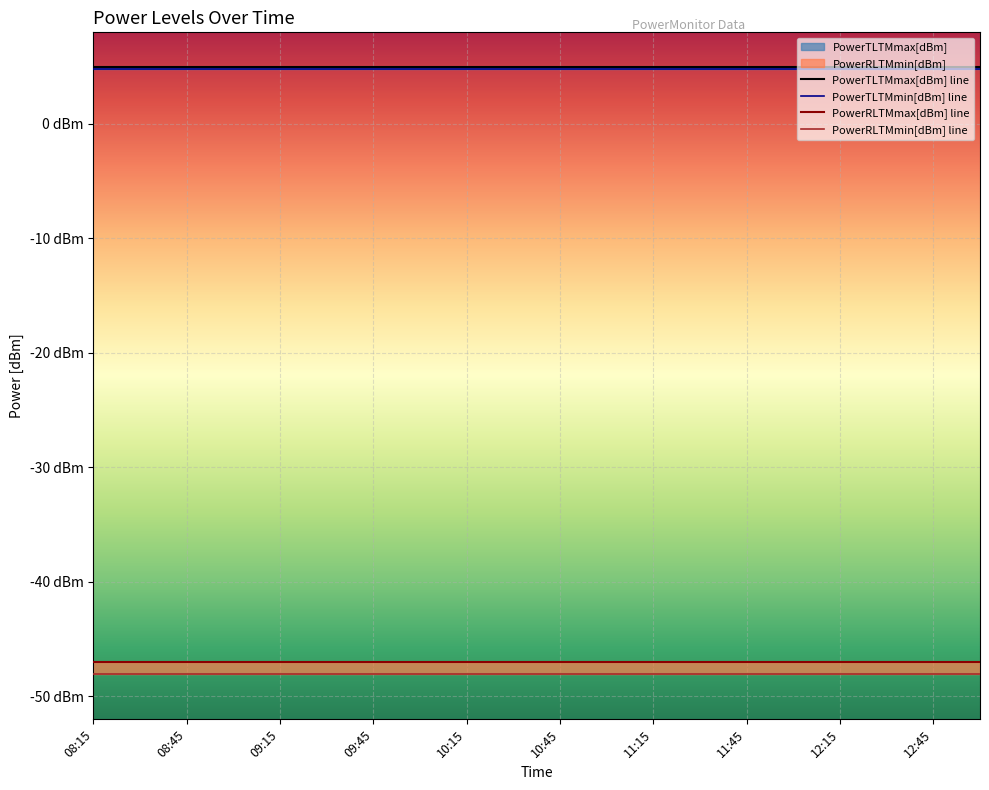

Between 11:45 and 09:00, which is larger?

11:45